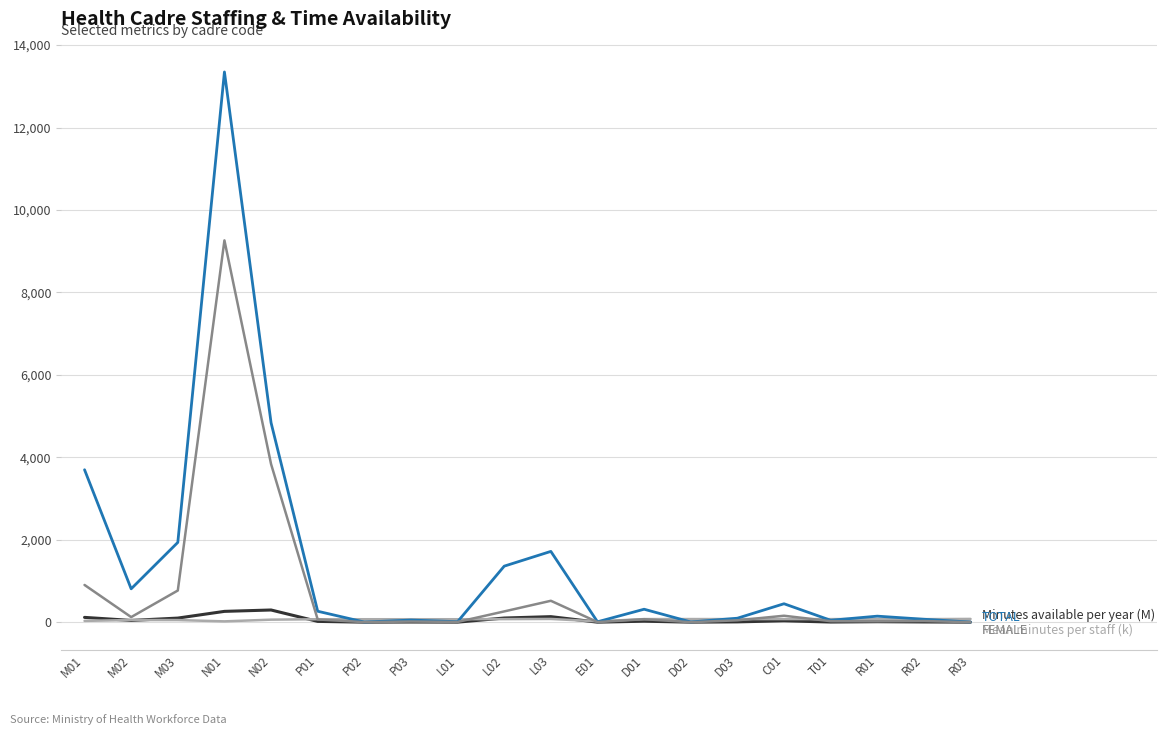

At which category is the sum across all series the highest?

N01